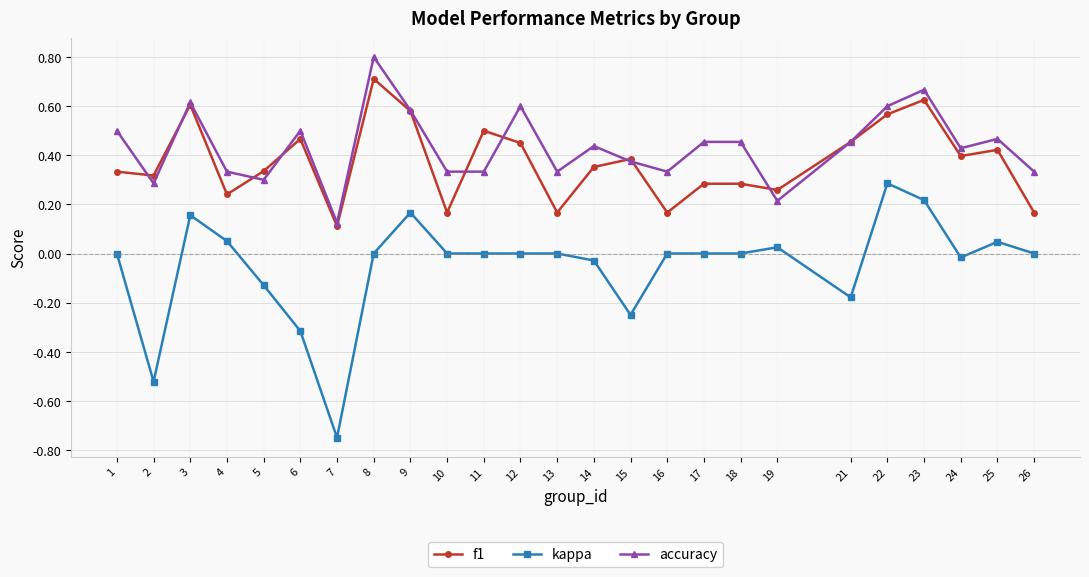

How many lines are shown in the chart?

3